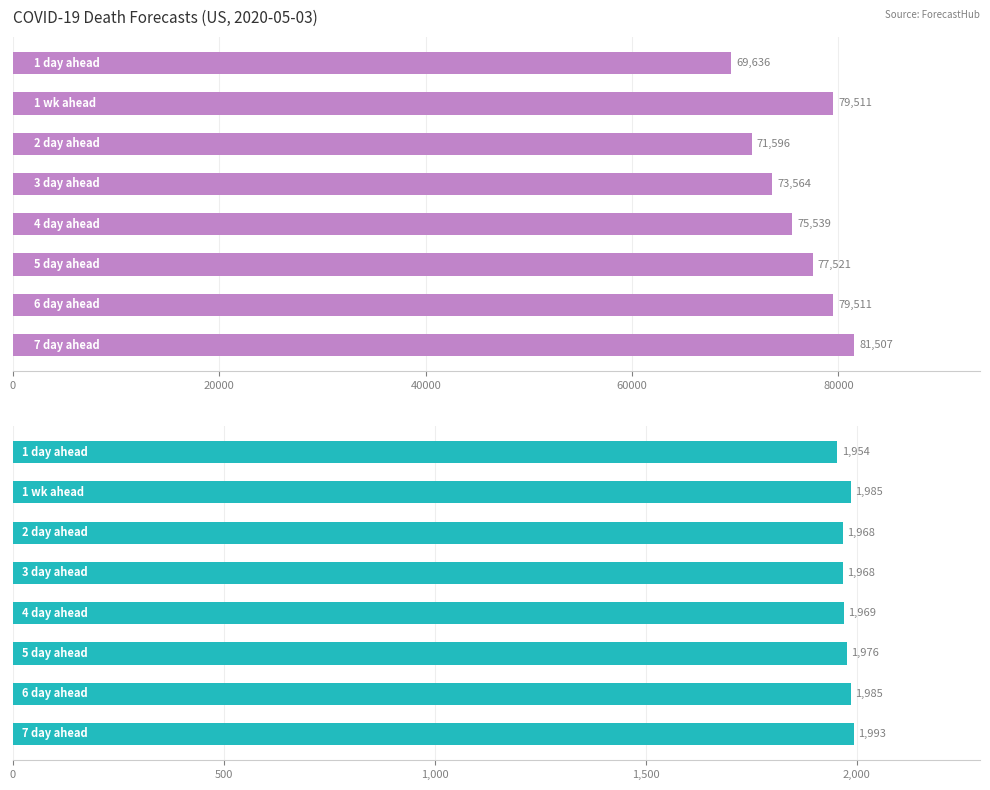

Which series has the widest spread of values?

cum death